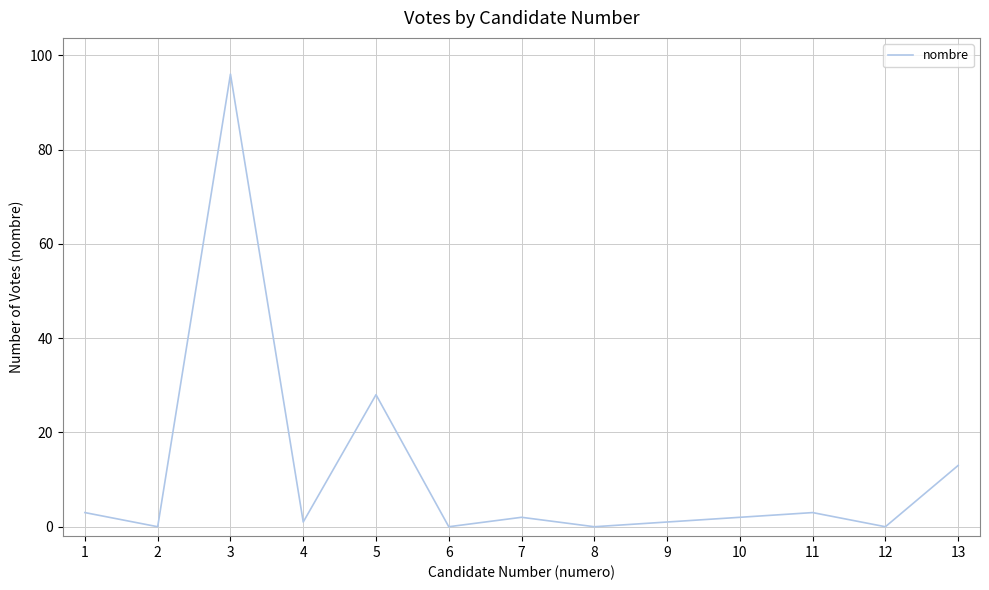

Reading right to left, extract all data points from this chart.

13	0	3	2	1	0	2	0	28	1	96	0	3